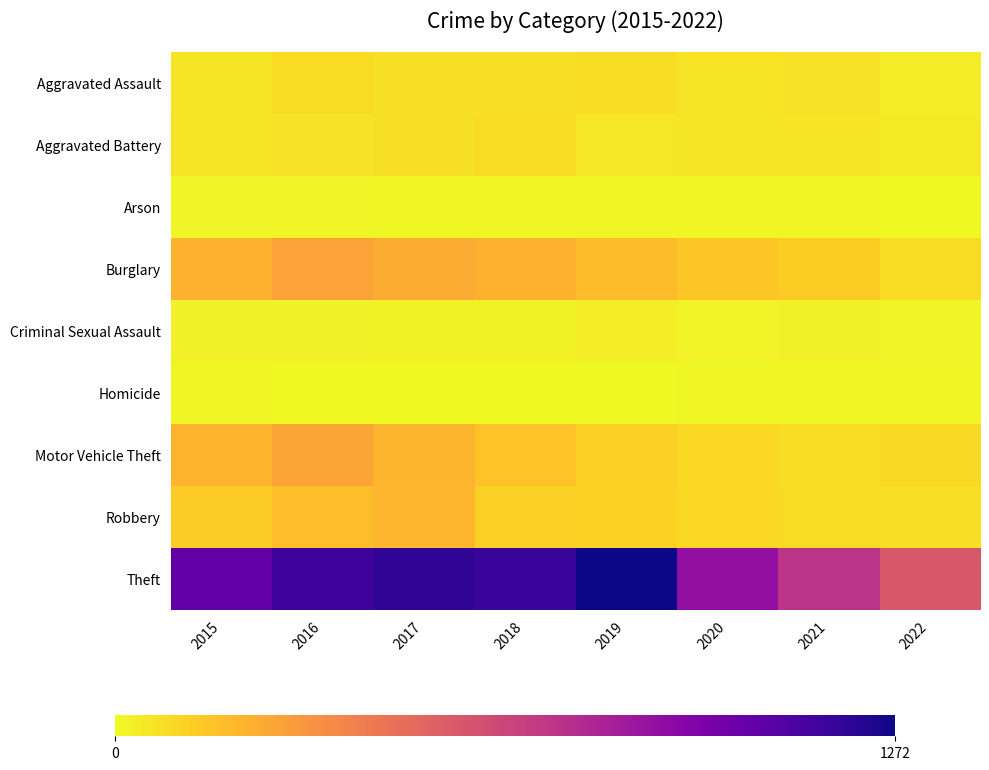

Reading left to right, list all the values displayed in this chart.

Aggravated Assault: 2015=56	2016=88	2017=72	2018=72	2019=80	2020=62	2021=66	2022=36
Aggravated Battery: 2015=60	2016=66	2017=71	2018=86	2019=53	2020=57	2021=60	2022=40
Arson: 2015=10	2016=12	2017=7	2018=7	2019=5	2020=7	2021=6	2022=3
Burglary: 2015=216	2016=266	2017=237	2018=218	2019=182	2020=148	2021=133	2022=86
Criminal Sexual Assault: 2015=29	2016=25	2017=22	2018=24	2019=31	2020=15	2021=25	2022=12
Homicide: 2015=5	2016=4	2017=4	2018=4	2019=4	2020=5	2021=6	2022=5
Motor Vehicle Theft: 2015=212	2016=259	2017=208	2018=163	2019=123	2020=99	2021=82	2022=92
Robbery: 2015=139	2016=178	2017=202	2018=121	2019=116	2020=97	2021=88	2022=78
Theft: 2015=1041	2016=1151	2017=1188	2018=1170	2019=1272	2020=884	2021=716	2022=561